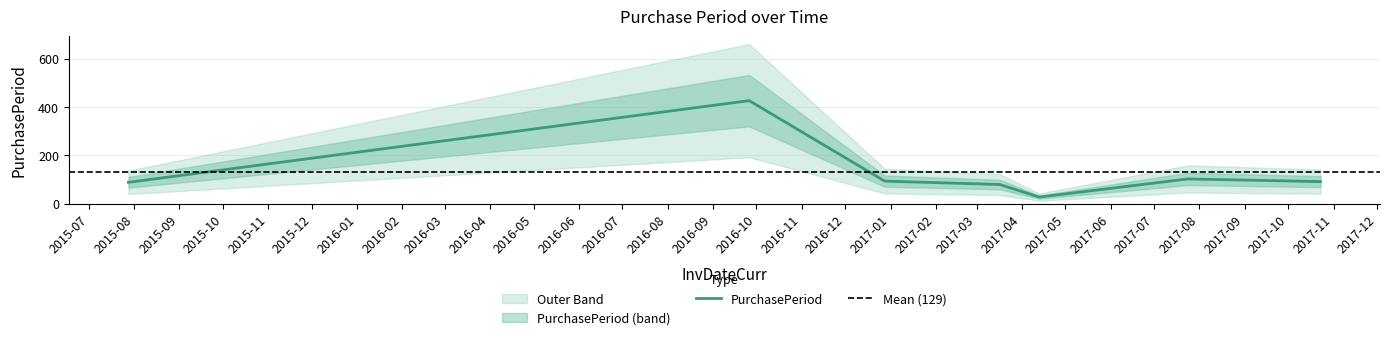

List the labels in order of value, largest first.

2016-09-26, 2017-07-24, 2016-12-28, 2017-10-23, 2015-07-28, 2017-03-17, 2017-04-13